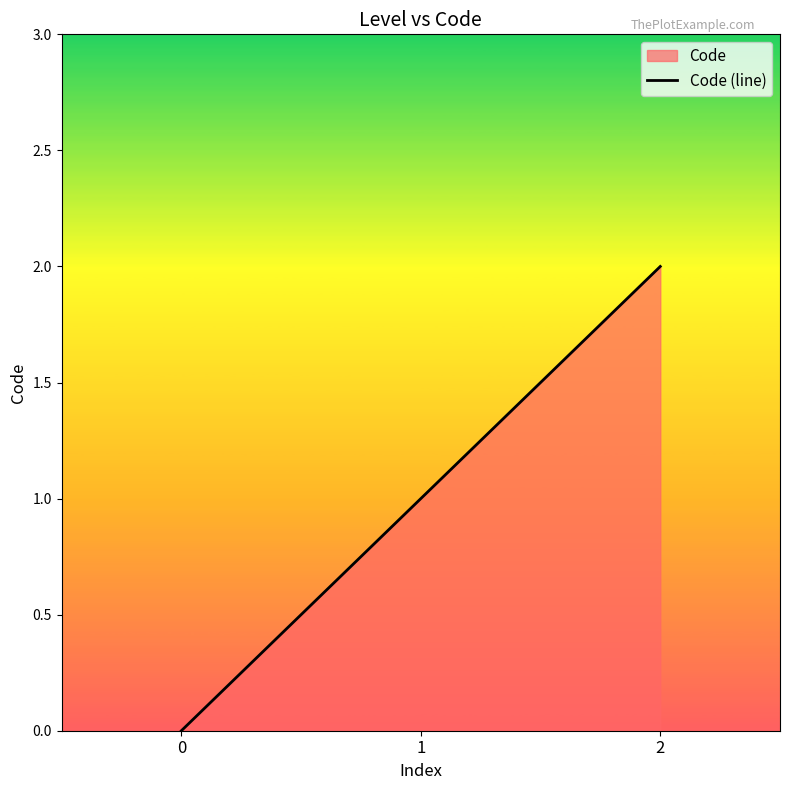

How many values are below 1?

1